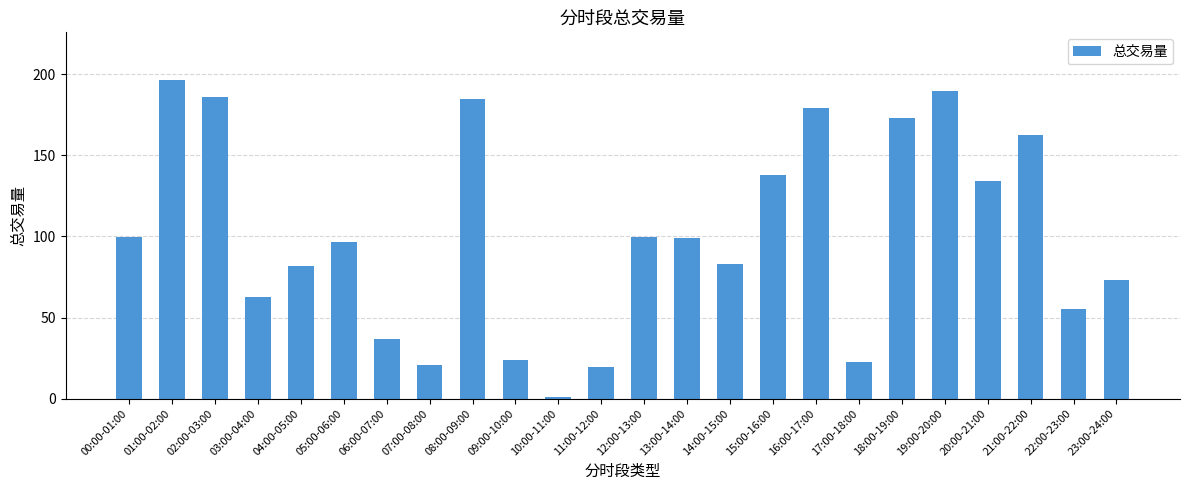

What is the label of the 7th bar from the right?

17:00-18:00